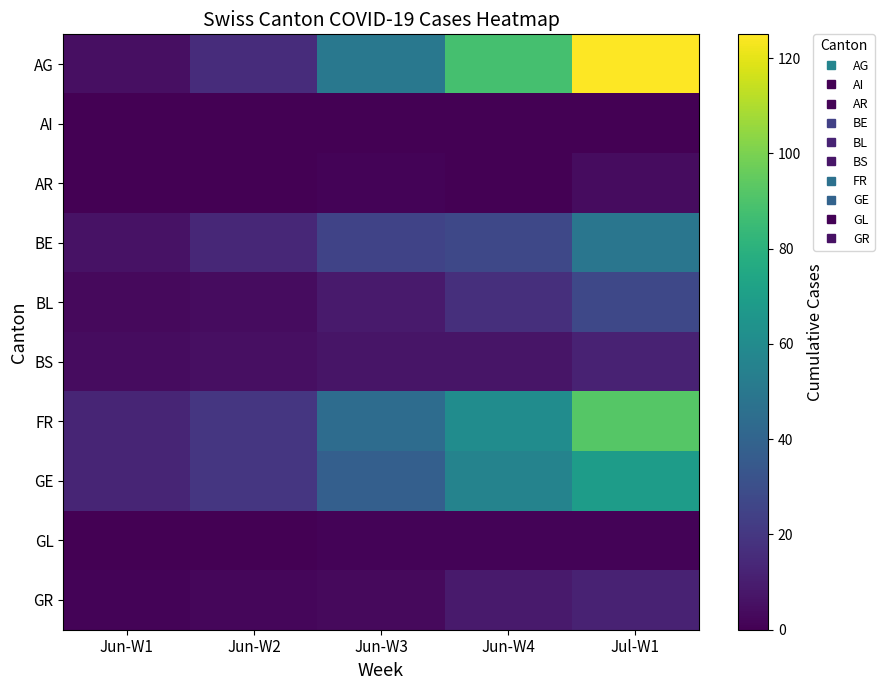

Reading left to right, extract all data points from this chart.

AG: Jun-W1=5	Jun-W2=16	Jun-W3=50	Jun-W4=88	Jul-W1=125
AI: Jun-W1=0	Jun-W2=0	Jun-W3=0	Jun-W4=0	Jul-W1=0
AR: Jun-W1=0	Jun-W2=0	Jun-W3=1	Jun-W4=0	Jul-W1=4
BE: Jun-W1=6	Jun-W2=14	Jun-W3=25	Jun-W4=27	Jul-W1=49
BL: Jun-W1=3	Jun-W2=4	Jun-W3=9	Jun-W4=17	Jul-W1=27
BS: Jun-W1=4	Jun-W2=5	Jun-W3=7	Jun-W4=7	Jul-W1=12
FR: Jun-W1=13	Jun-W2=20	Jun-W3=44	Jun-W4=61	Jul-W1=92
GE: Jun-W1=13	Jun-W2=20	Jun-W3=38	Jun-W4=56	Jul-W1=69
GL: Jun-W1=0	Jun-W2=0	Jun-W3=1	Jun-W4=1	Jul-W1=1
GR: Jun-W1=1	Jun-W2=2	Jun-W3=3	Jun-W4=9	Jul-W1=12